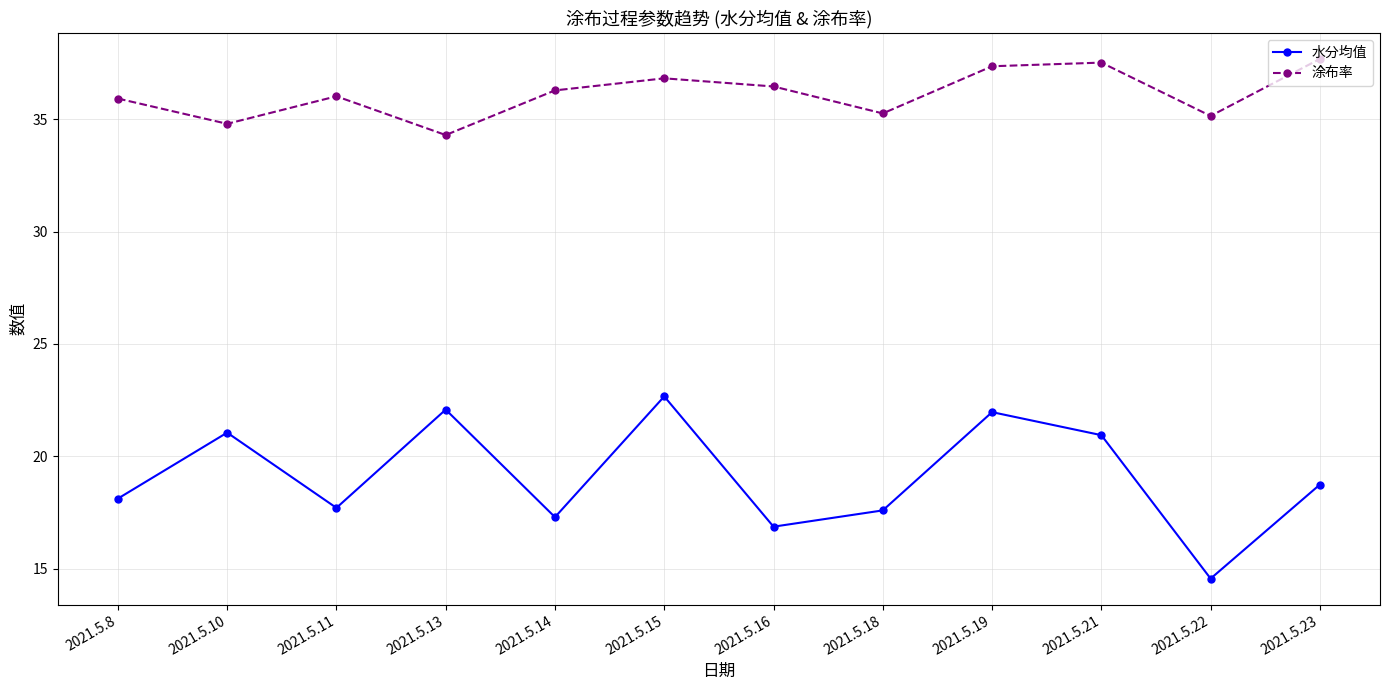

The 水分均值 series shows 17.6 at 2021.5.18. True or false?

True